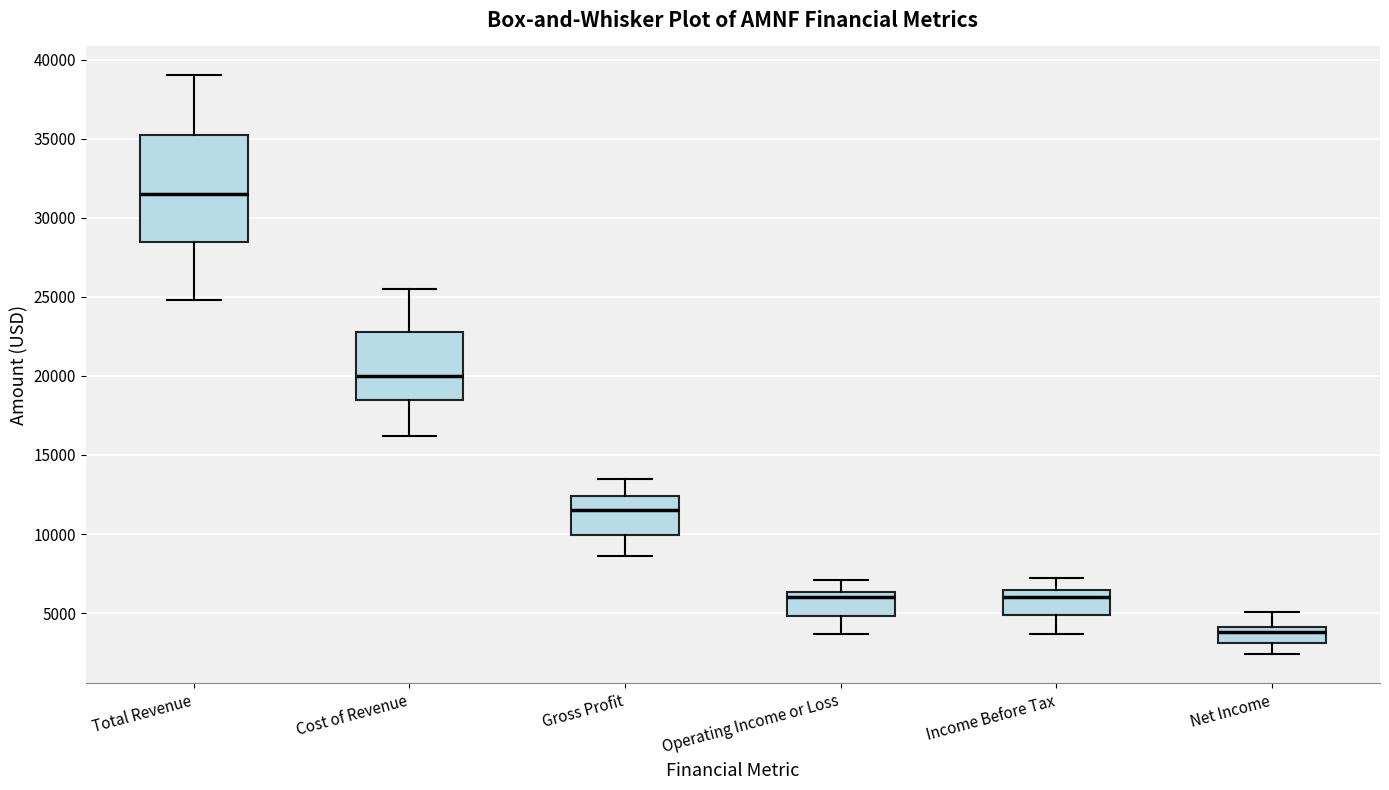

Reading left to right, read every box against the y-axis: the position of its median line, the range the box covers, and the ends of its whiskers. The values are not printed on the chart, so give them approximately, as read against the axis.

Total Revenue: median 31500, box 28500 to 35000, whiskers 25000 to 39000
Cost of Revenue: median 20000, box 18500 to 23000, whiskers 16000 to 25500
Gross Profit: median 11500, box 10000 to 12500, whiskers 8500 to 13500
Operating Income or Loss: median 6000, box 5000 to 6500, whiskers 3500 to 7000
Income Before Tax: median 6000, box 5000 to 6500, whiskers 3500 to 7000
Net Income: median 4000 (just below the box's upper edge), box 3000 to 4000, whiskers 2500 to 5000